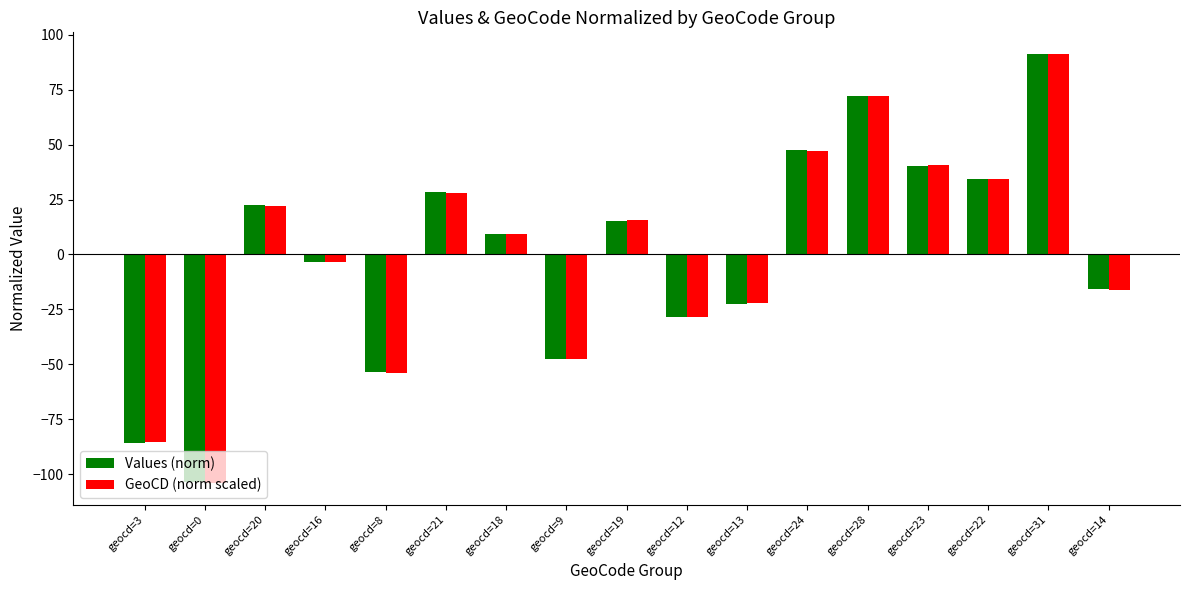

The value of Values (norm) at geocd=3 is -138.8. True or false?

False